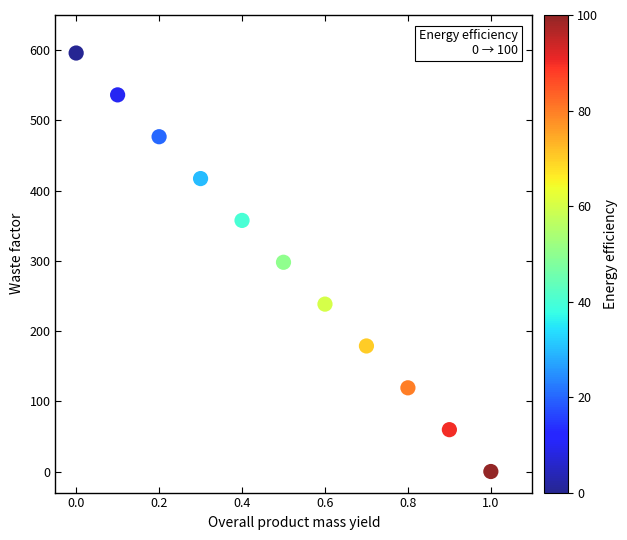

What is the range of X values (max minus min)?

1.0